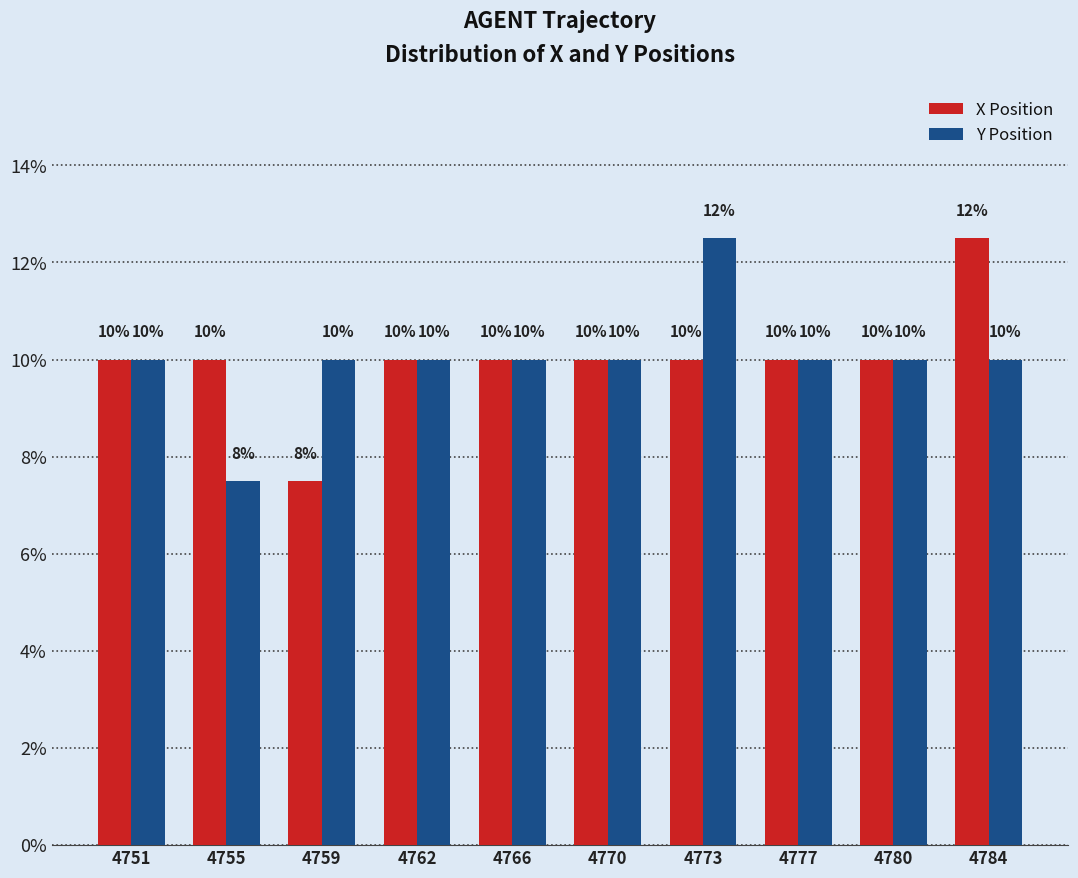

The X Position series shows 3.3 at 4777. True or false?

False